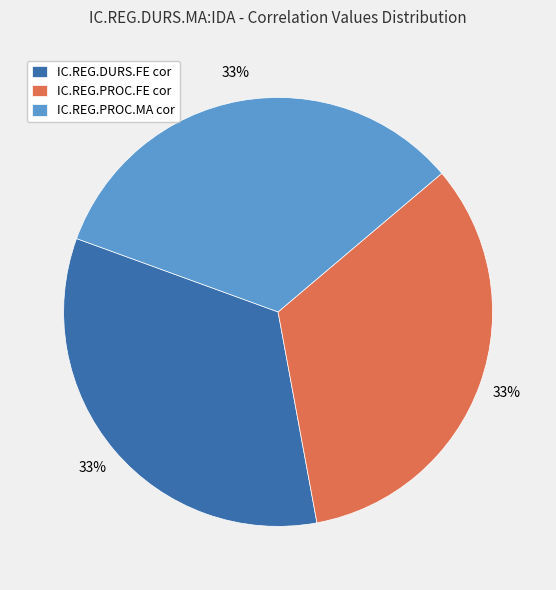

Do IC.REG.PROC.FE cor and IC.REG.PROC.MA cor together represent more than half of the pie?

Yes